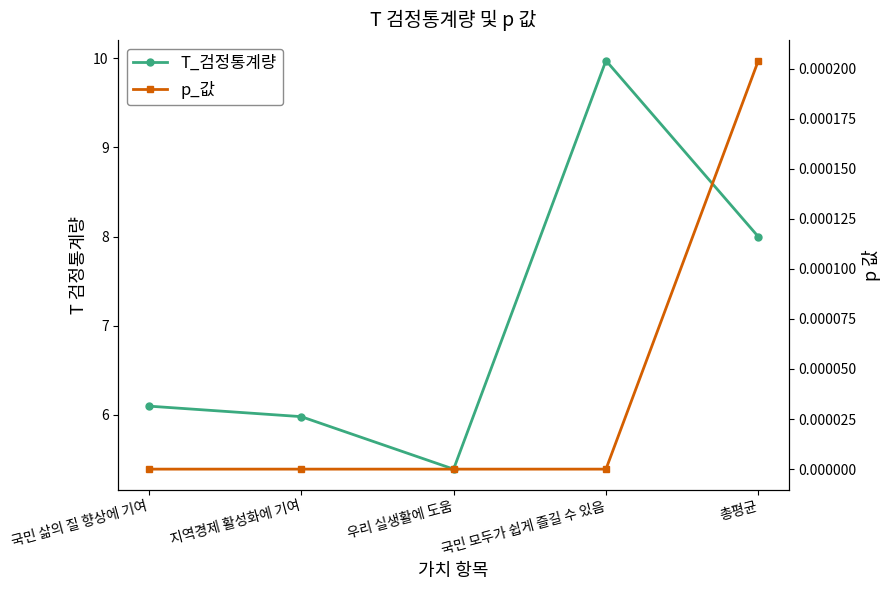

Is the value of T_검정통계량 at 국민 삶의 질 향상에 기여 greater than the value of p_값 at 지역경제 활성화에 기여?

Yes